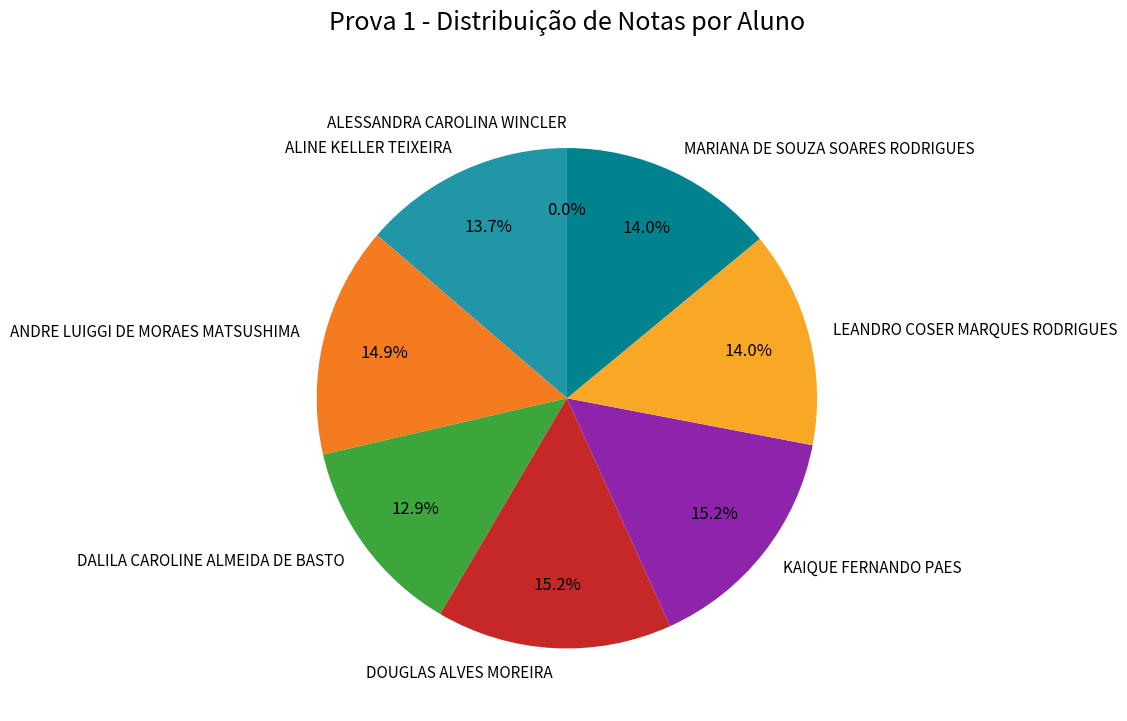

Which has a higher value, KAIQUE FERNANDO PAES or ANDRE LUIGGI DE MORAES MATSUSHIMA?

KAIQUE FERNANDO PAES